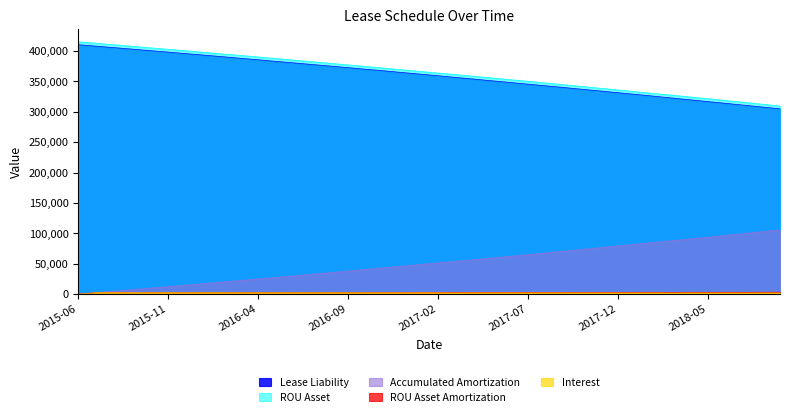

Is the value of ROU Asset at 2016-06 greater than the value of ROU Asset Amortization at 2016-09?

Yes